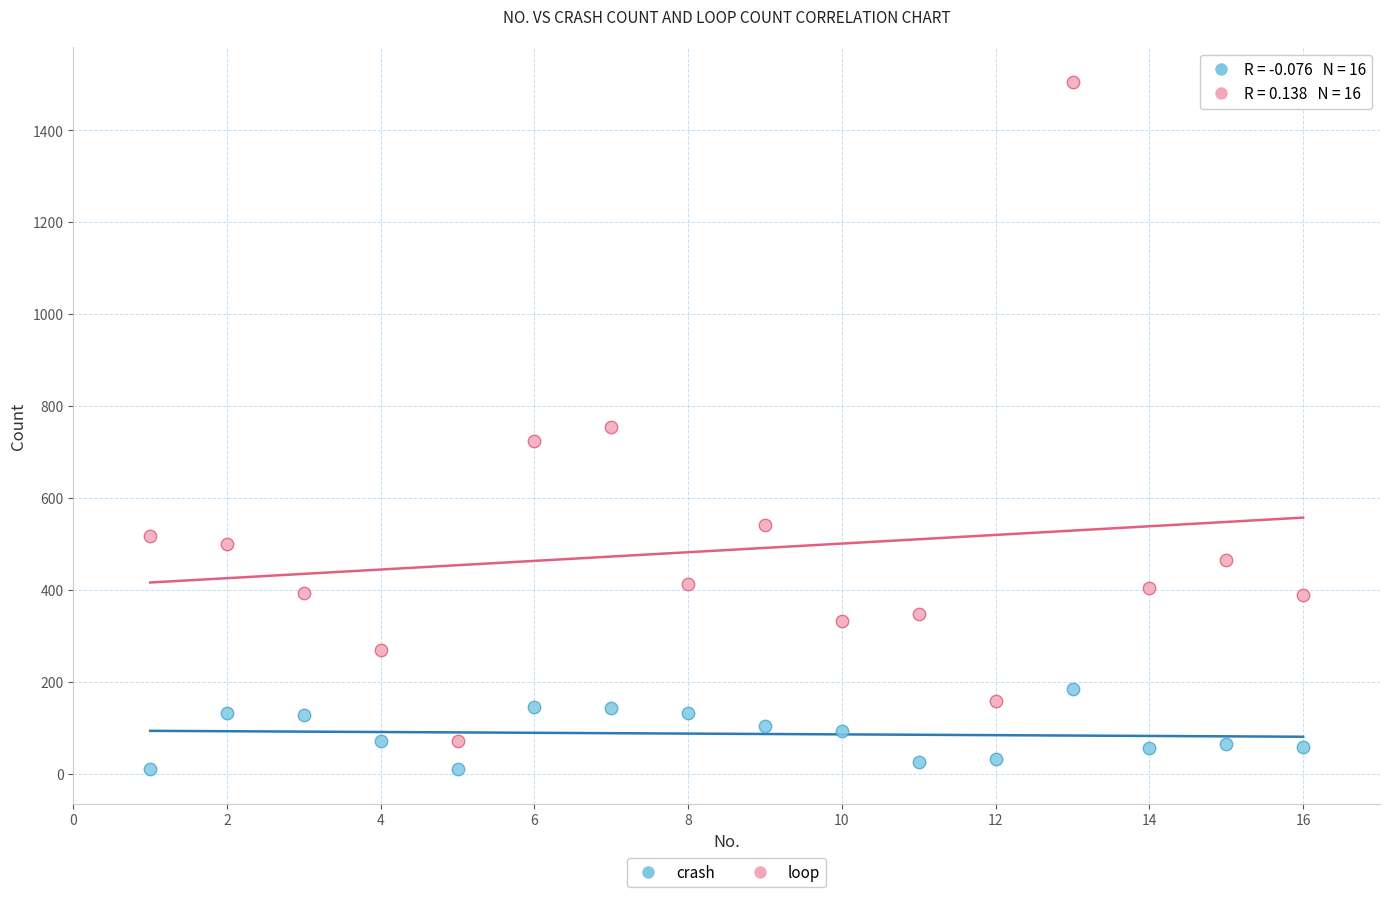

Which series reaches the maximum Y coordinate?

loop